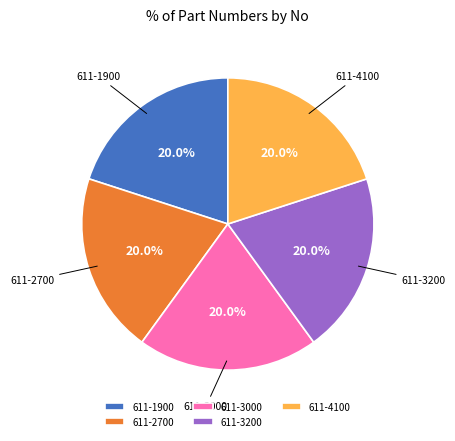

What percentage is the 611-1900 slice, to the nearest percent?

20%